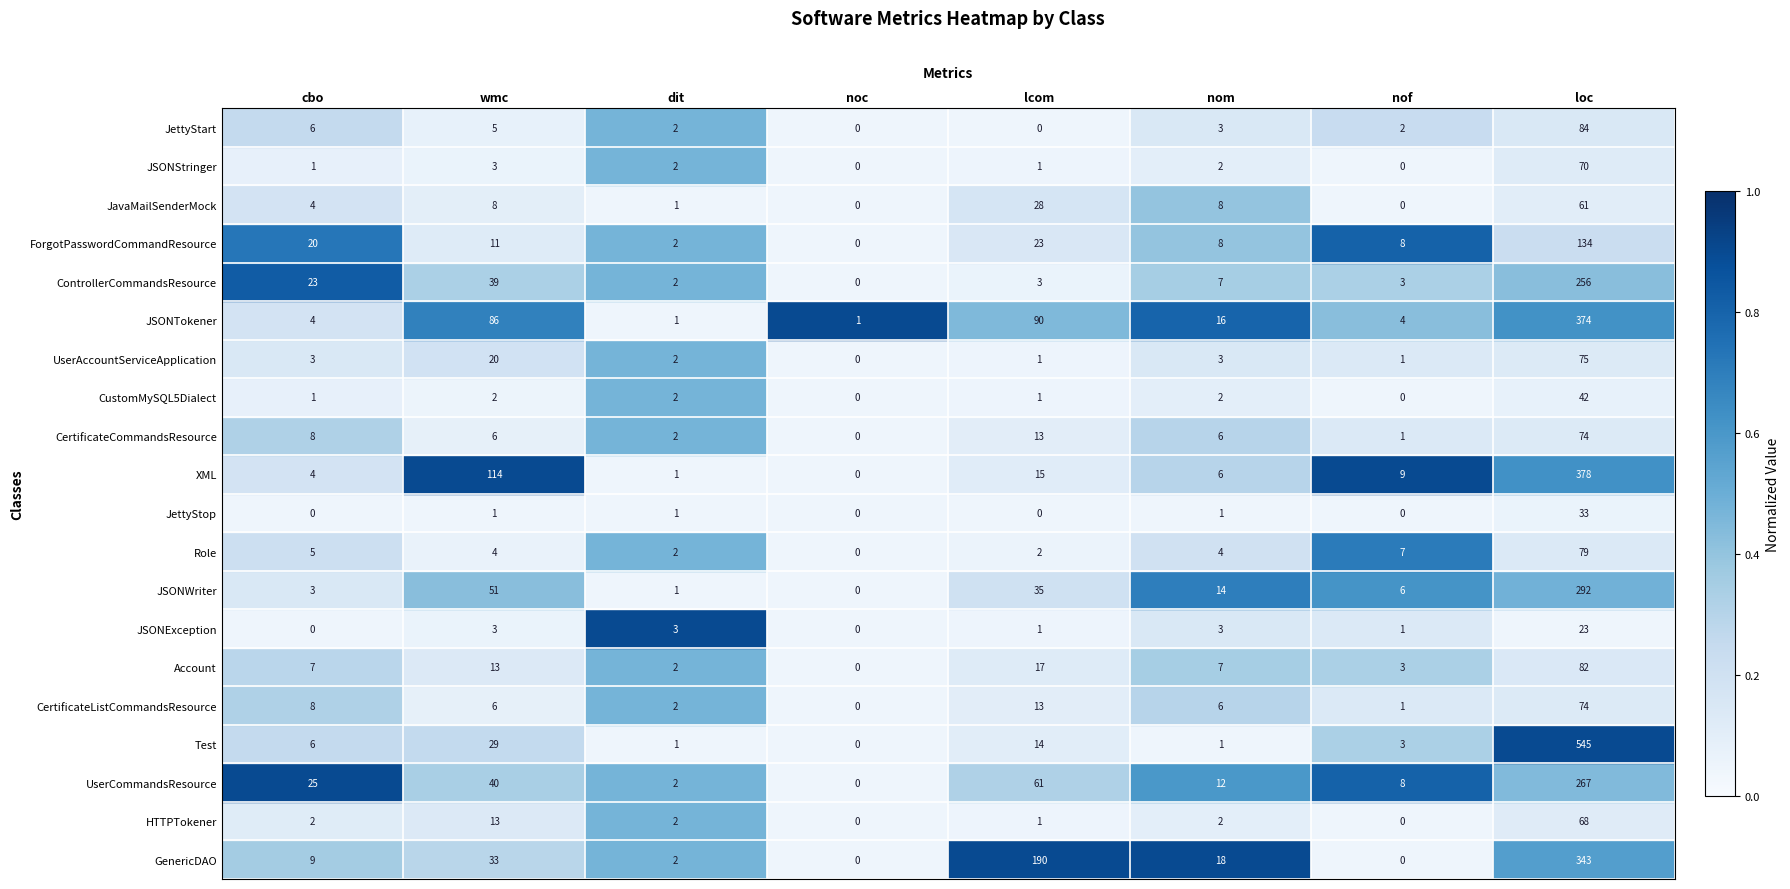

Is it true that Role equals 5 at cbo?

True